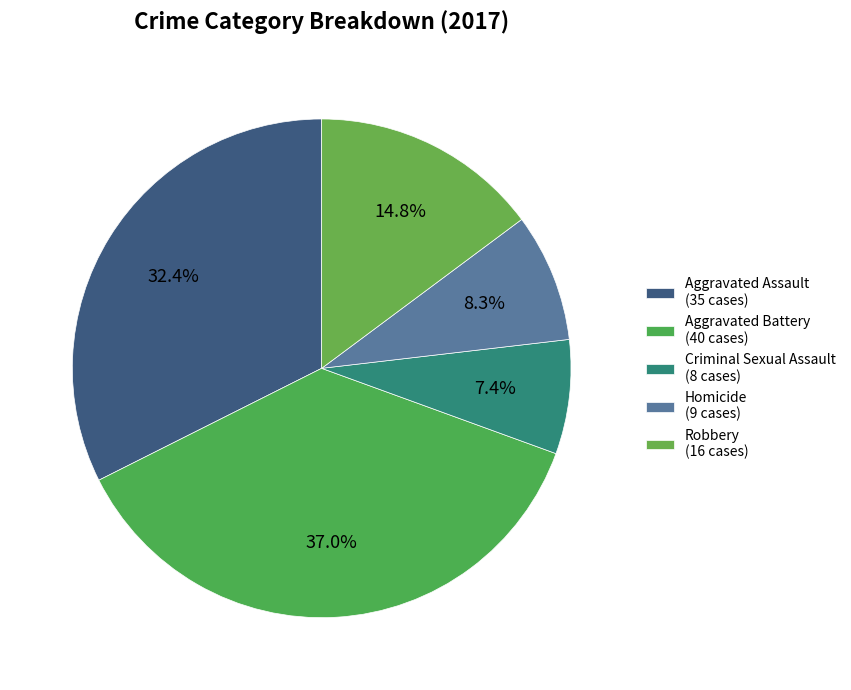

The Aggravated Battery slice represents 29% of the pie. True or false?

False